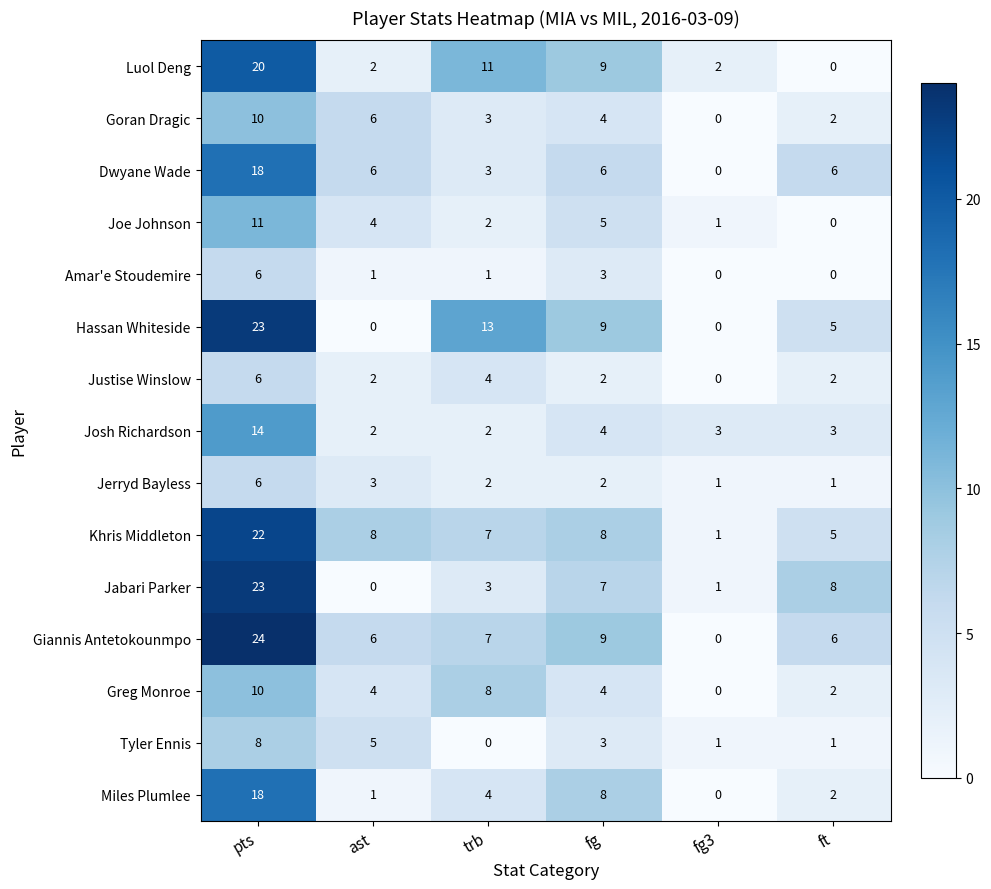

Which series has the largest range (max minus min)?

Giannis Antetokounmpo